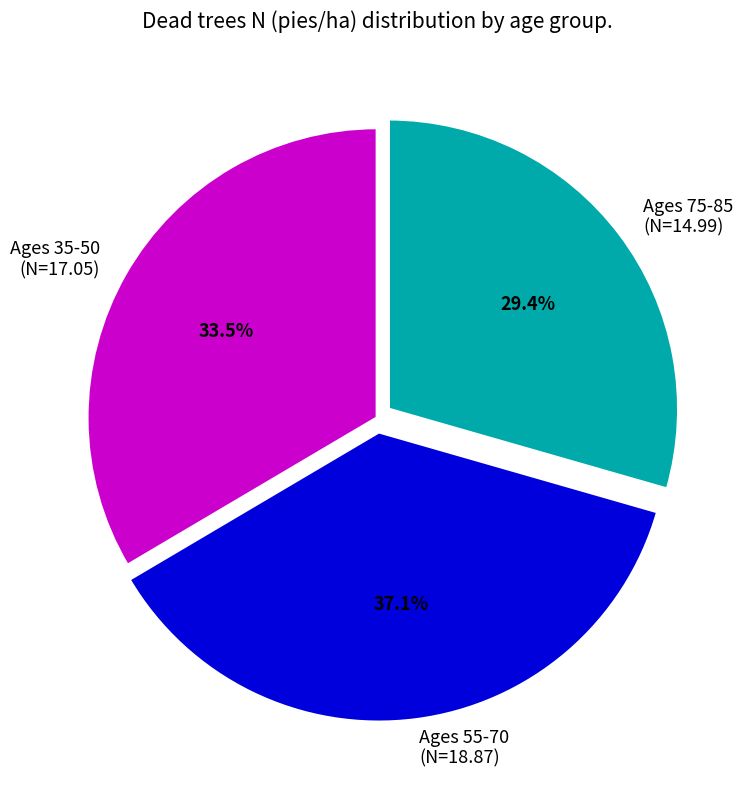

How many segments does this pie chart have?

3